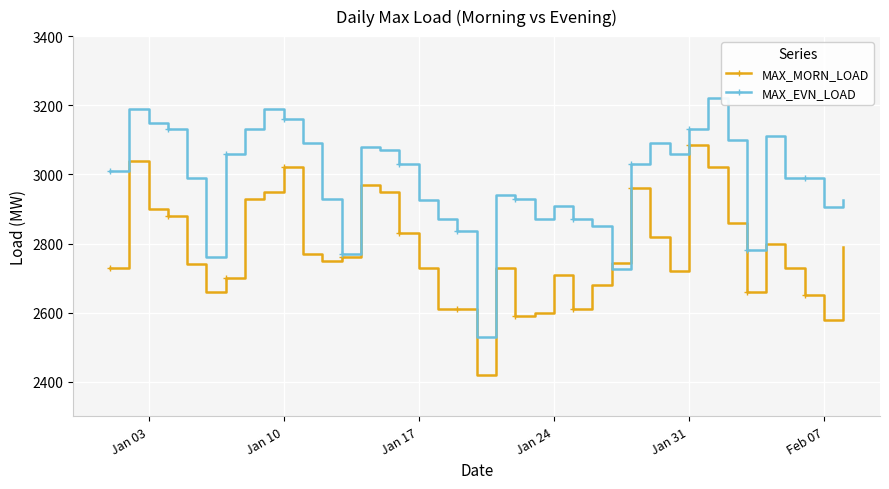

Reading left to right, list all the values displayed in this chart.

MAX_MORN_LOAD: 2730	3040	2900	2880	2740	2660	2700	2930	2950	3020	2770	2750	2760	2970	2950	2830	2730	2610	2610	2420	2730	2590	2600	2710	2610	2680	2745	2960	2820	2720	3085	3020	2860	2660	2800	2730	2650	2580	2790
MAX_EVN_LOAD: 3010	3190	3150	3130	2990	2760	3060	3130	3190	3160	3090	2930	2770	3080	3070	3030	2925	2870	2835	2530	2940	2930	2870	2910	2870	2850	2725	3030	3090	3060	3130	3220	3100	2780	3110	2990	2990	2905	2925